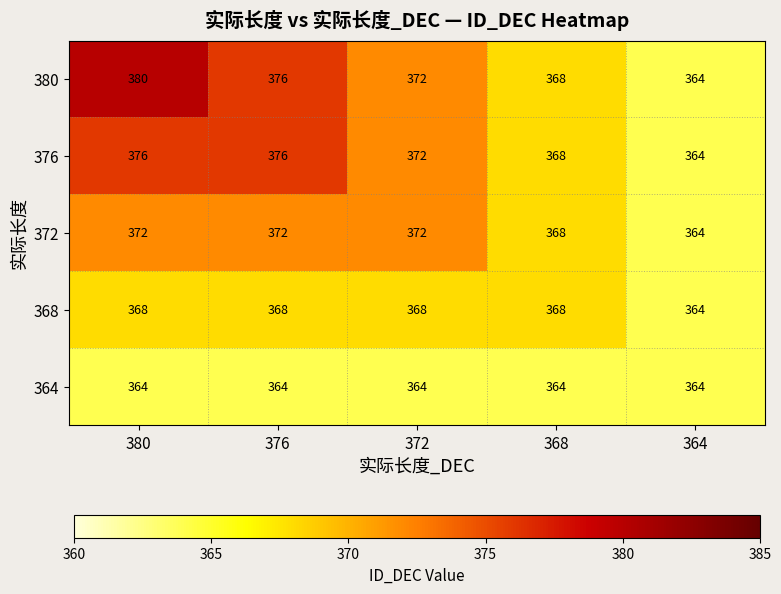

What is the maximum value shown in the chart?

380